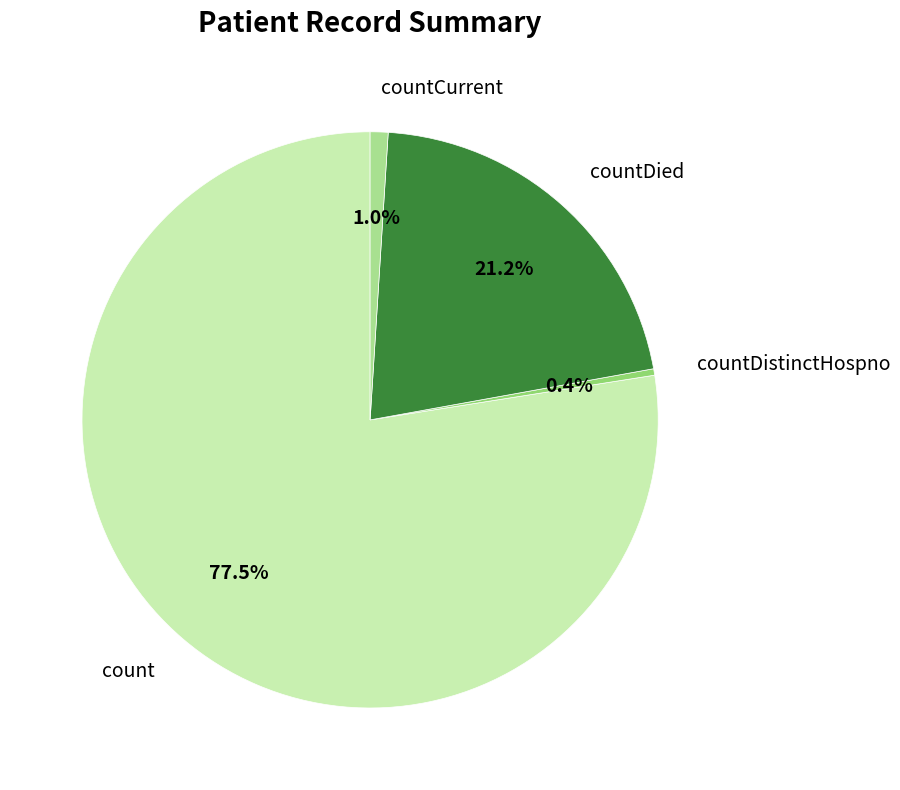

Which slice represents more than half of the pie?

count